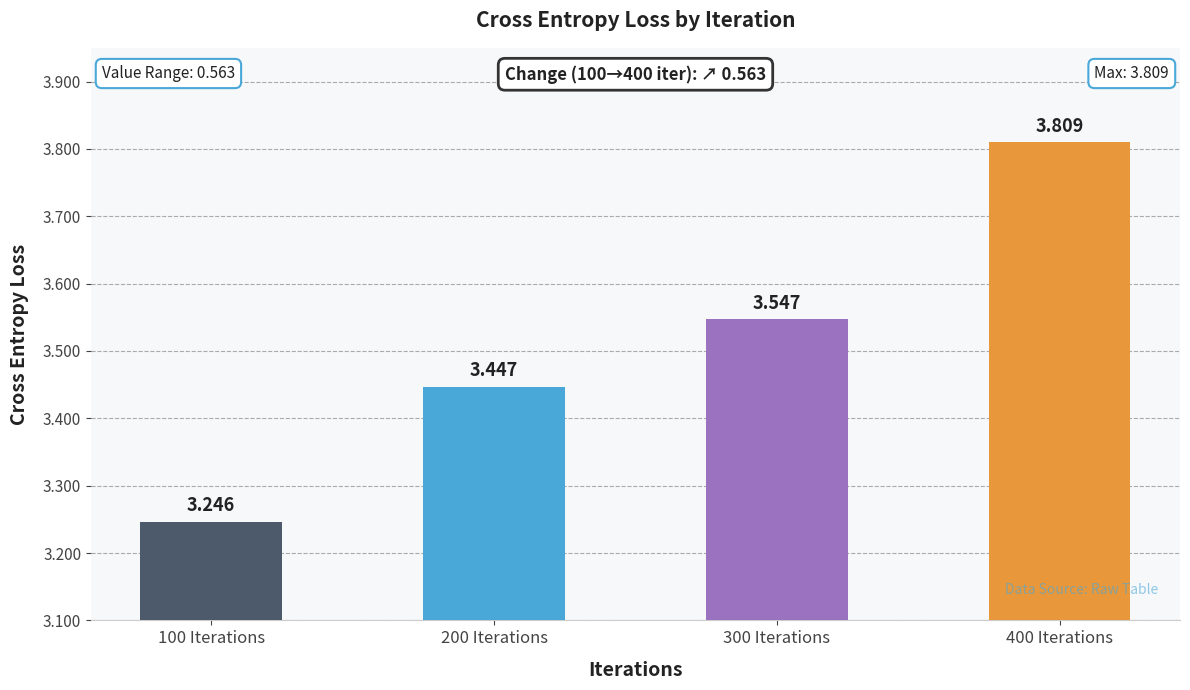

What is the sum of the values at 400 Iterations and 300 Iterations?

7.4